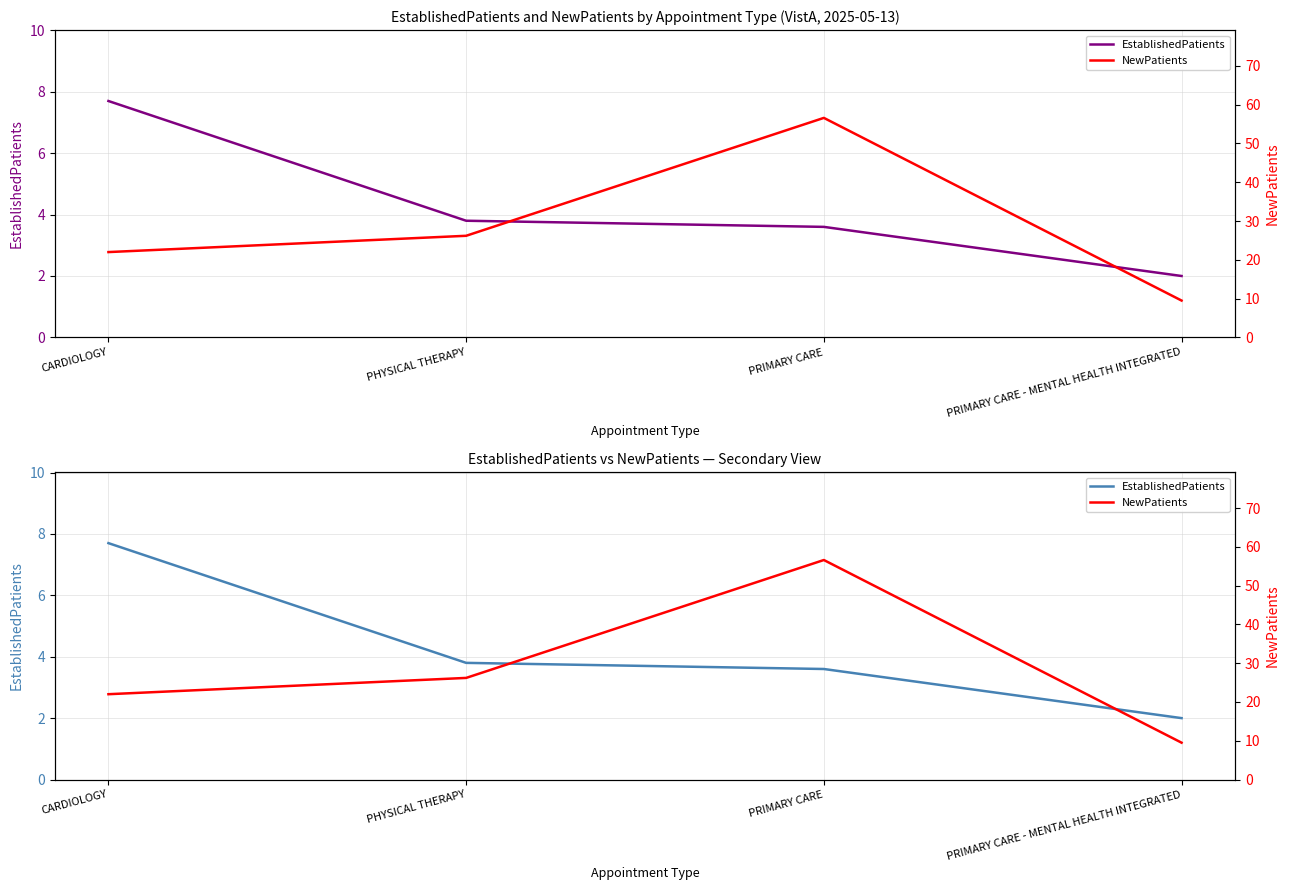

What is the approximate value of NewPatients at PRIMARY CARE - MENTAL HEALTH INTEGRATED?

9.5